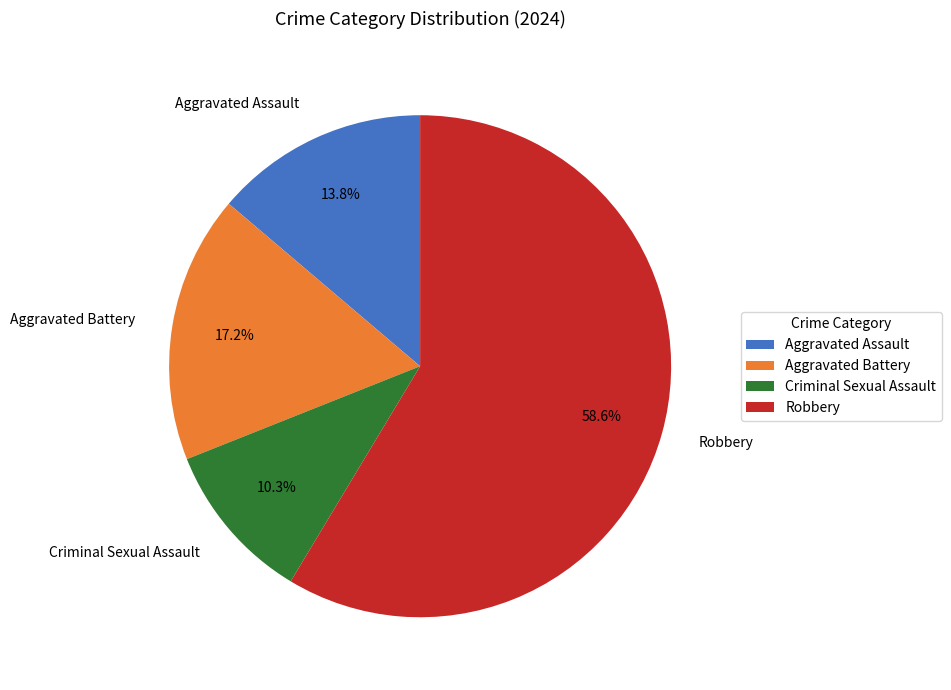

What is the majority slice?

Robbery